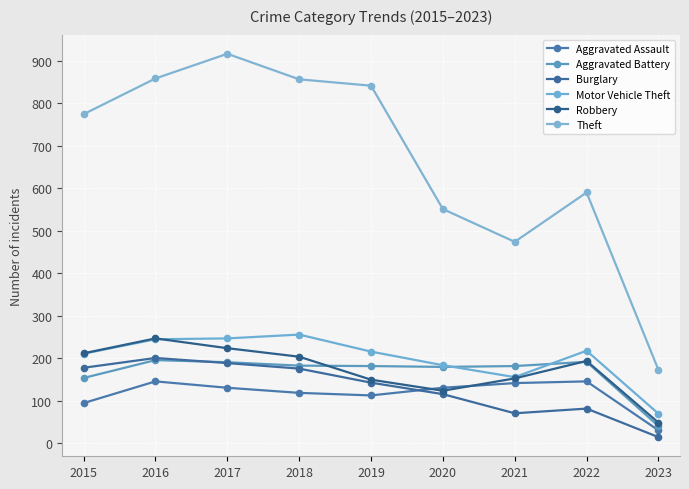

True or false: Burglary has a value of 201 at 2016.

True